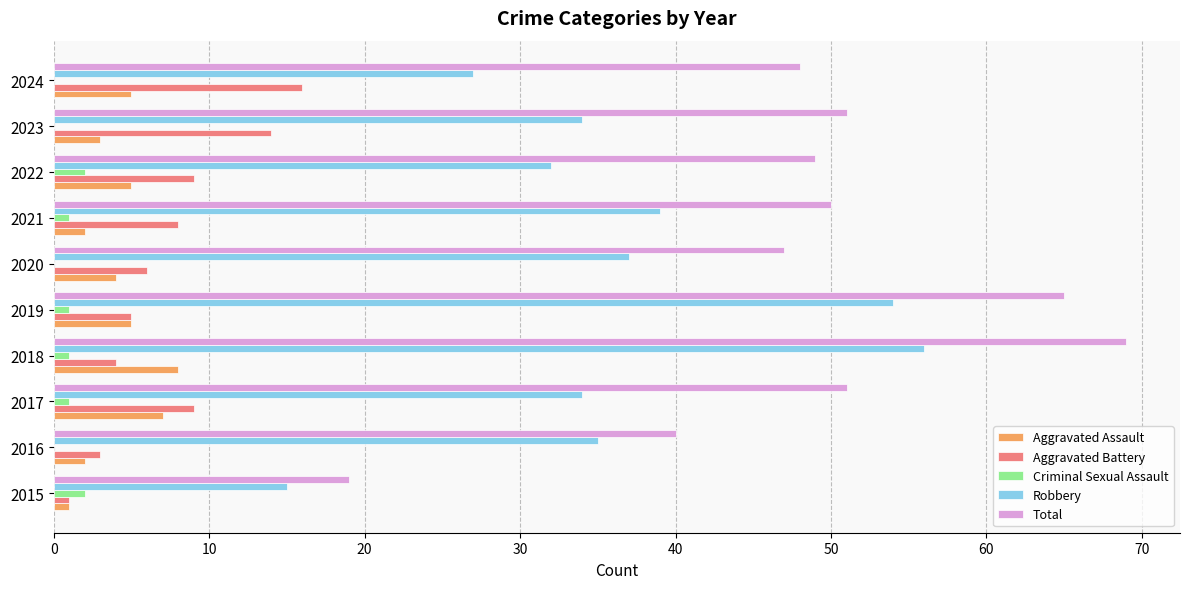

How many data points does each series have?

10